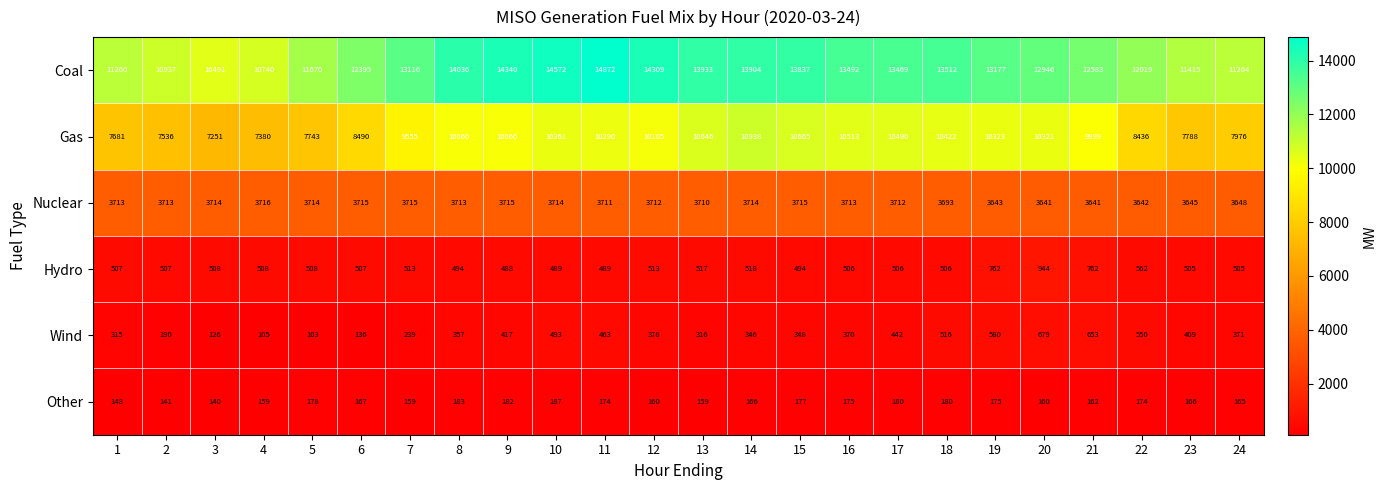

At which label is Gas closest to 9094?

7